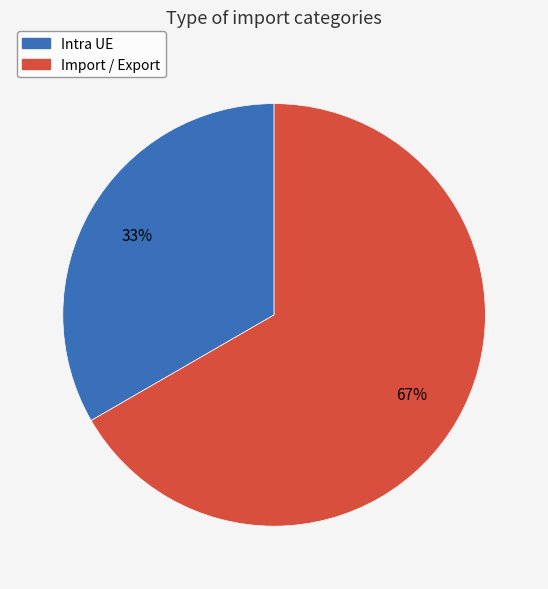

What is the smallest slice in the pie chart?

Intra UE